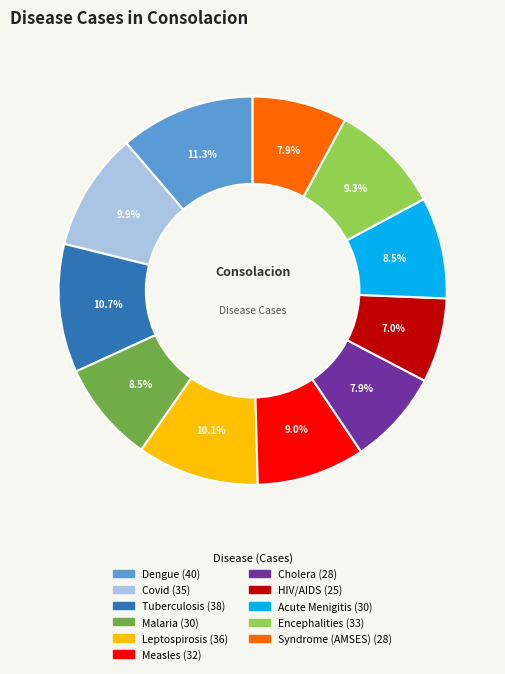

Combined, do Acute Menigitis and Dengue account for over 50%?

No